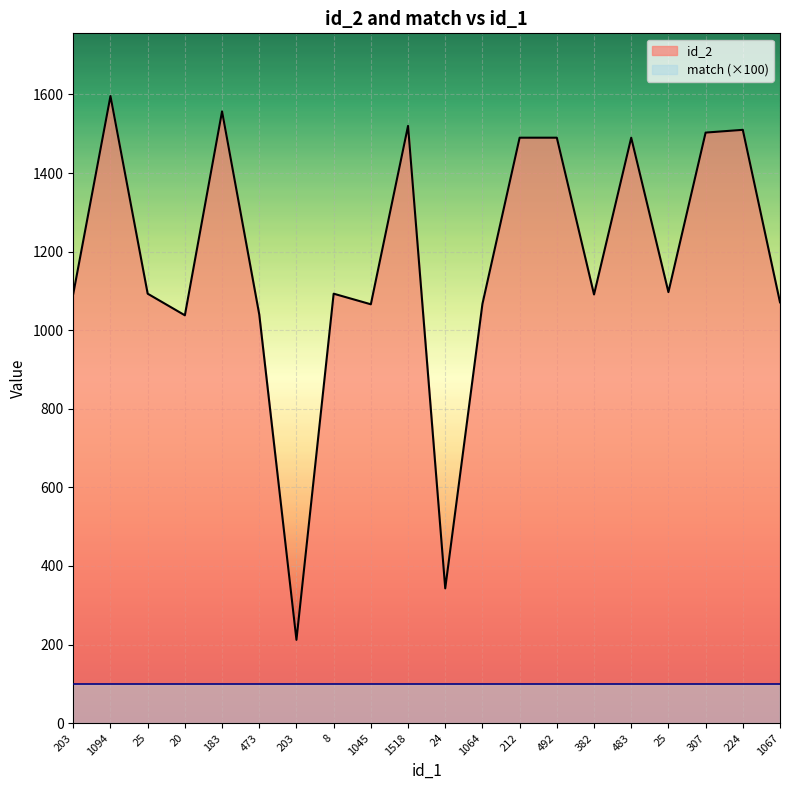

What is the value of the 3rd point from the left?

1093